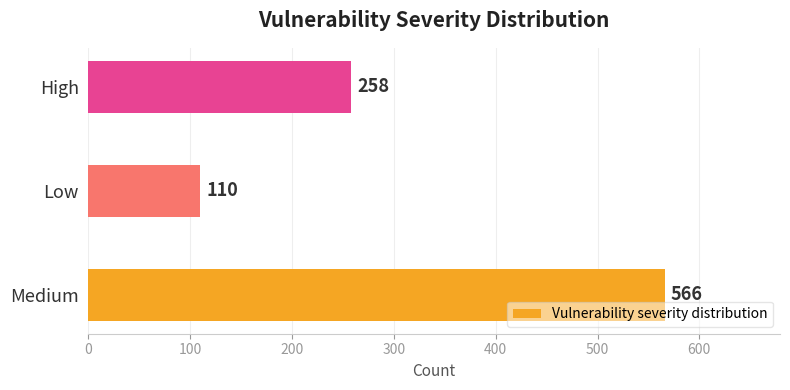

What is the difference between the maximum and minimum values?

456